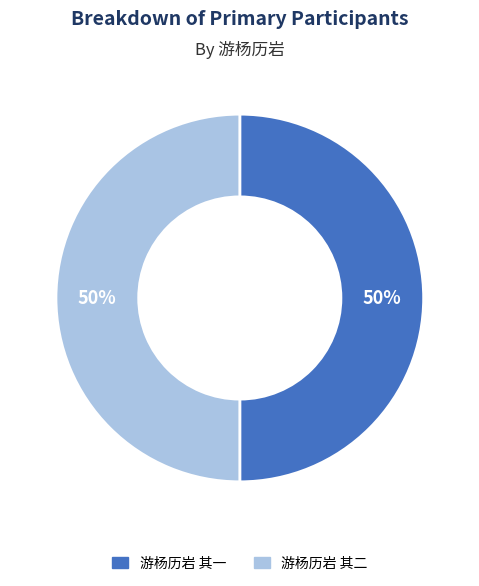

To the nearest percent, what is the average slice percentage?

50%